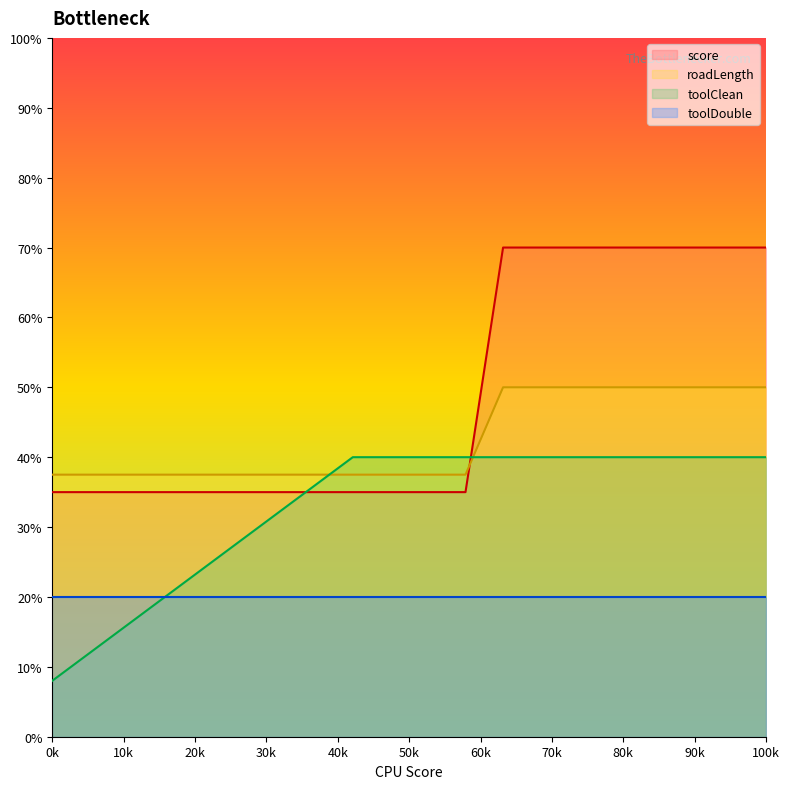

The roadLength series shows 50.0 at 10000018. True or false?

True